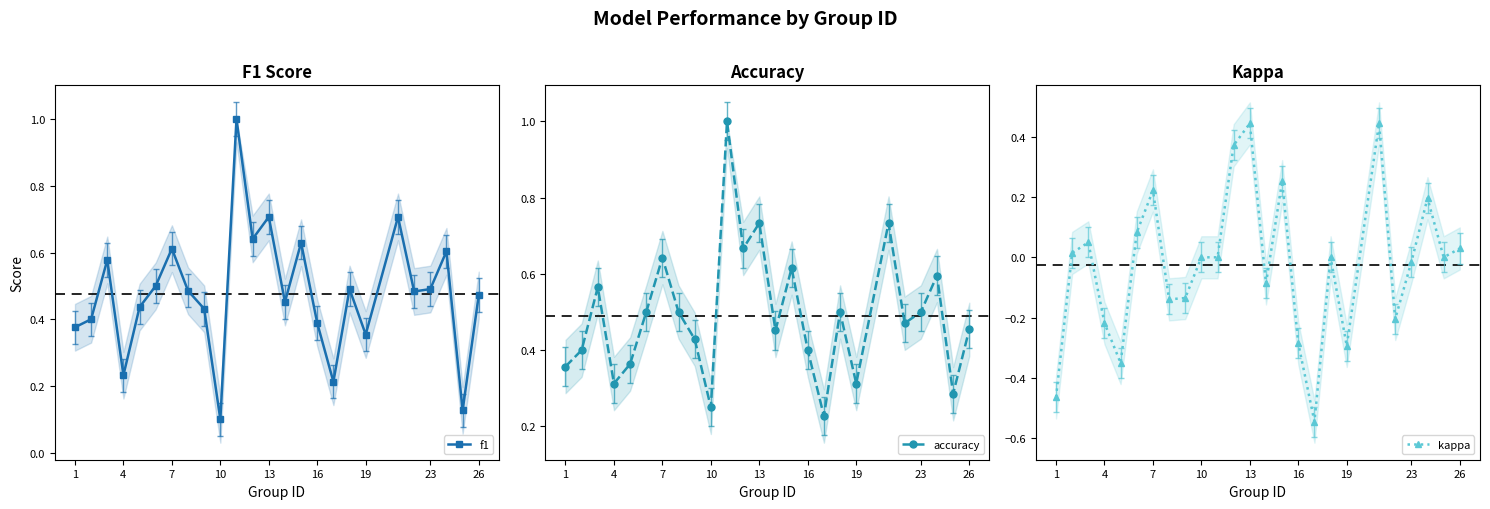

True or false: kappa has more than 2 interior local peaks.

True